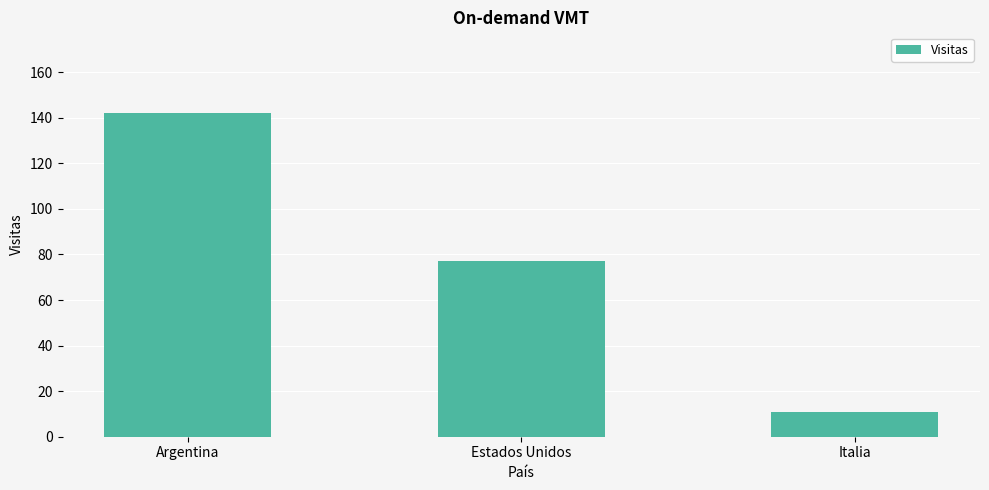

How many bars are there in total?

3